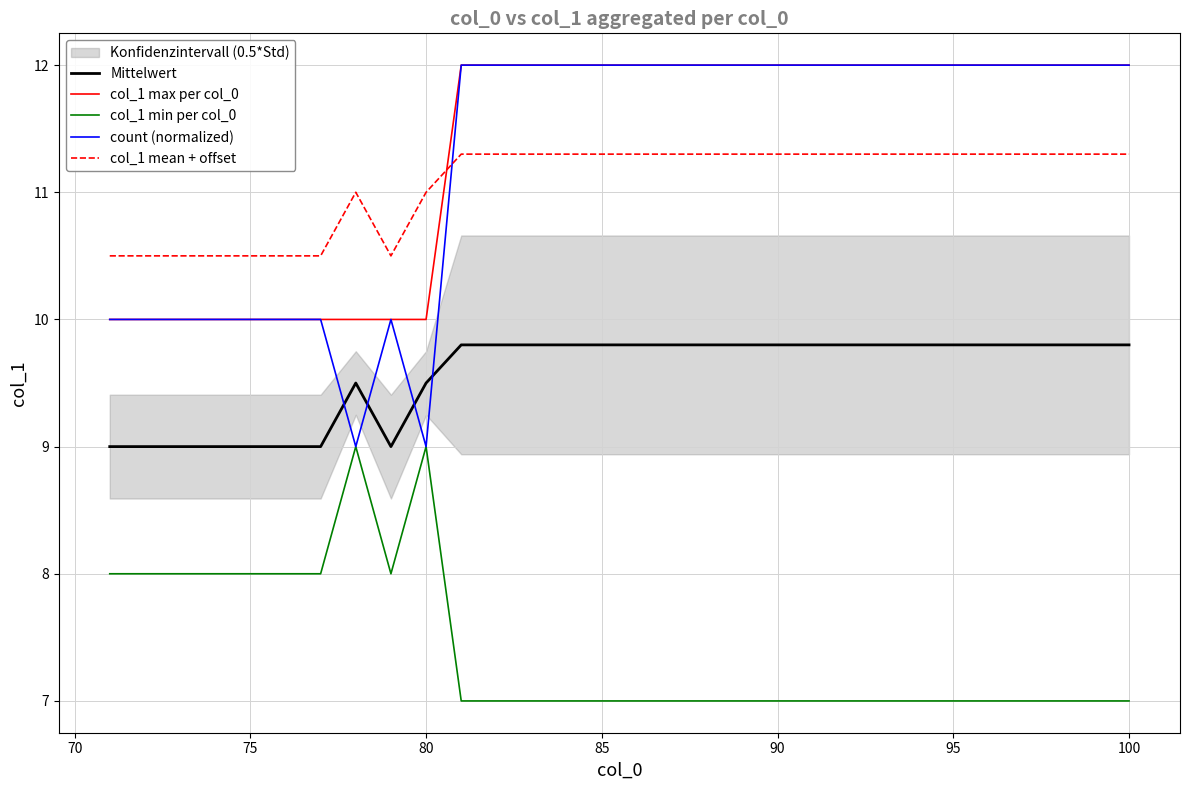

True or false: col_1 min per col_0 and col_1 mean + offset cross at least once.

False